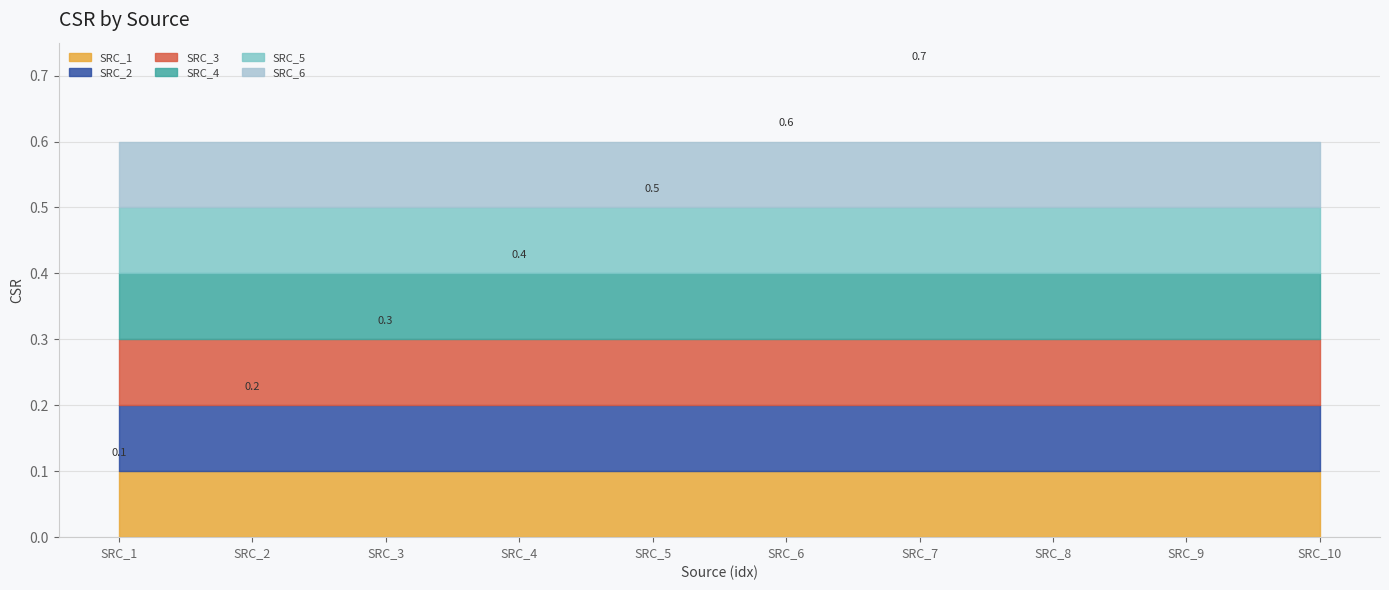

Where is SRC_4 nearest to the value 0?

SRC_1